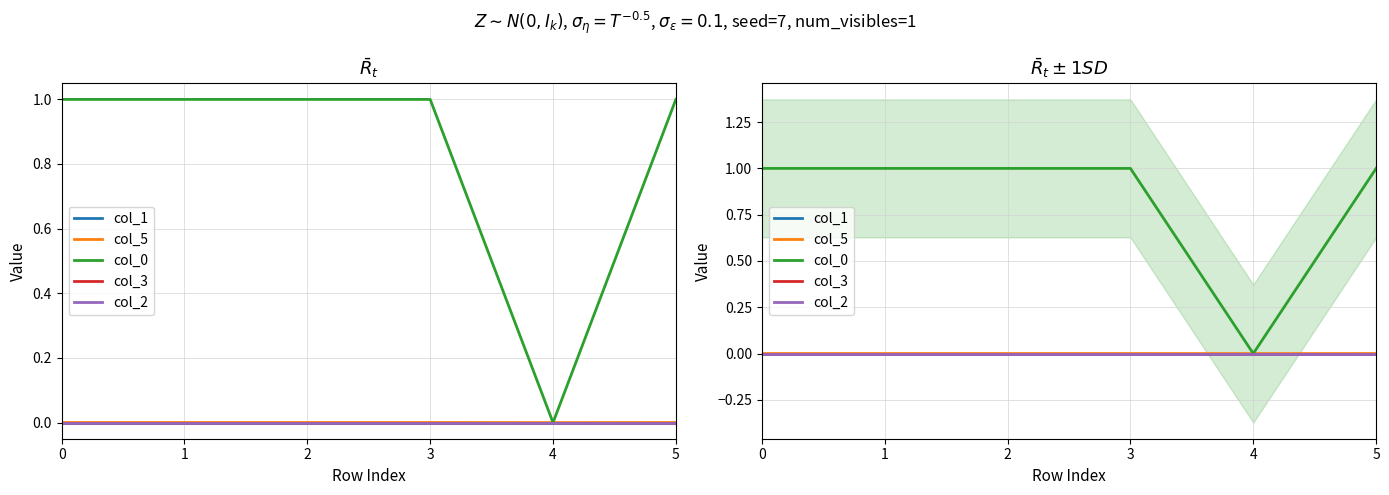

At how many categories does at least one series exceed 0?

5